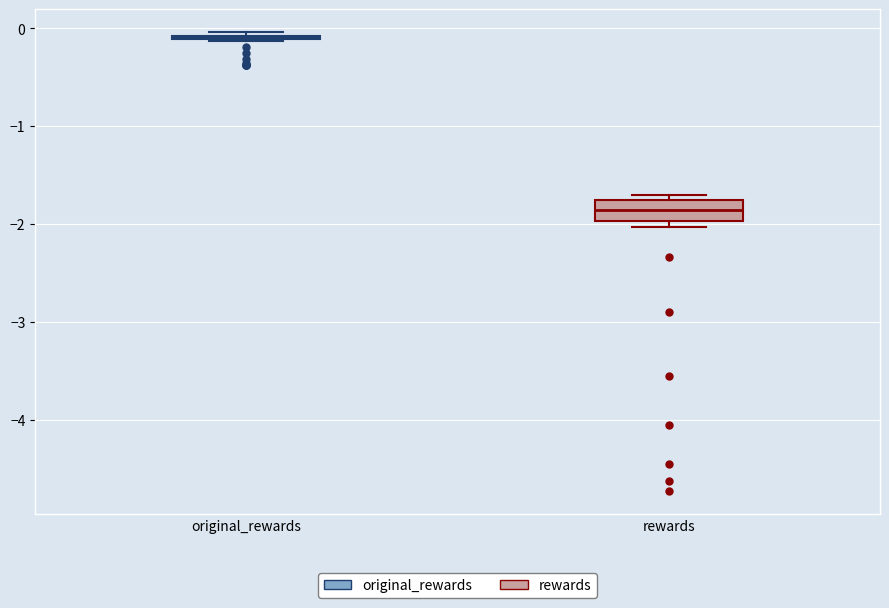

Where is the upper edge of the box for rewards on the y-axis? The values are not printed on the chart, so give them approximately, as read against the axis.

-1.8